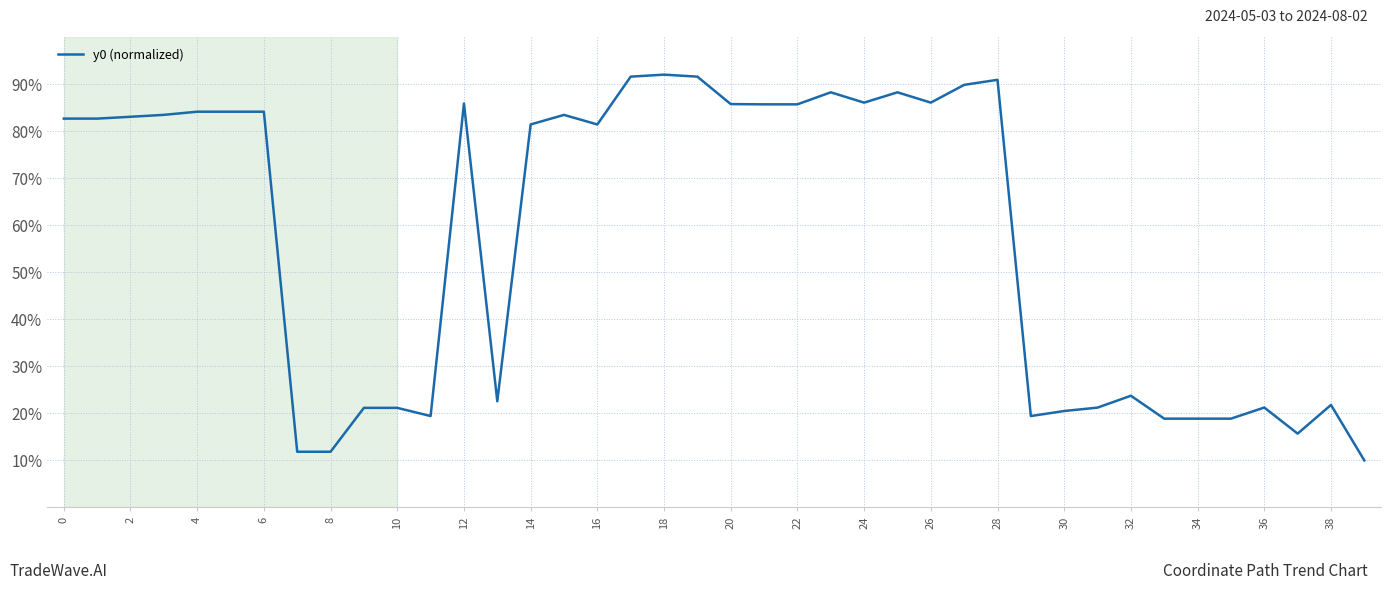

What is the difference between the maximum and minimum values?

82.0